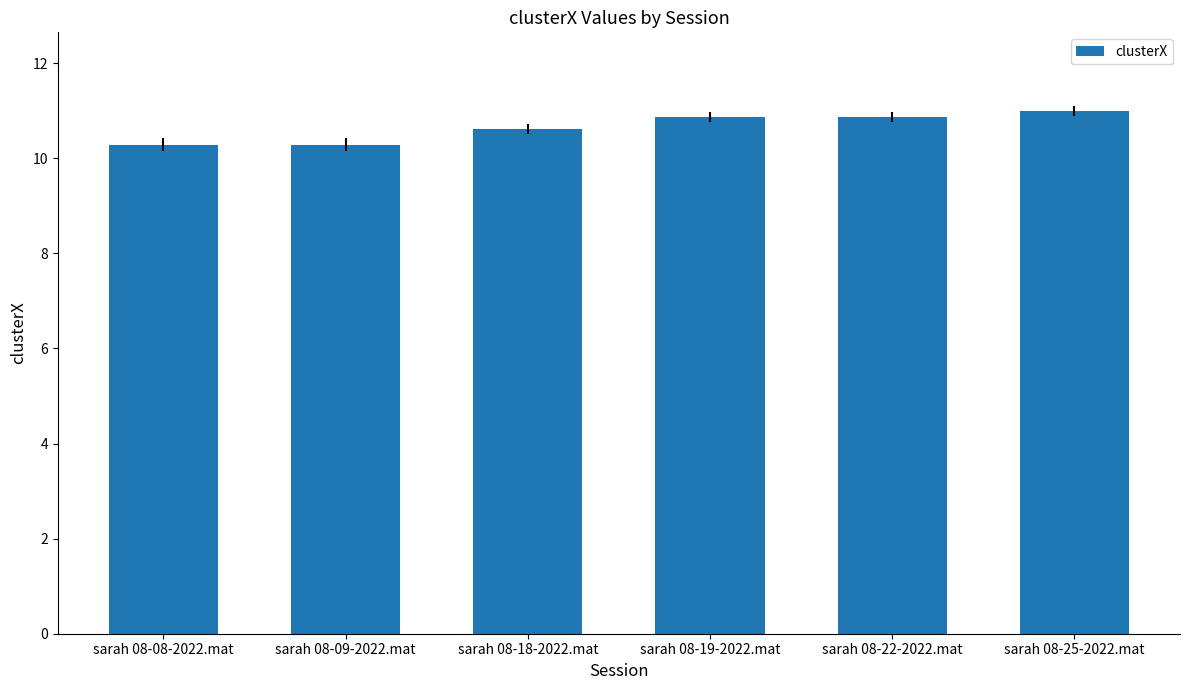

Are the bars horizontal?

No